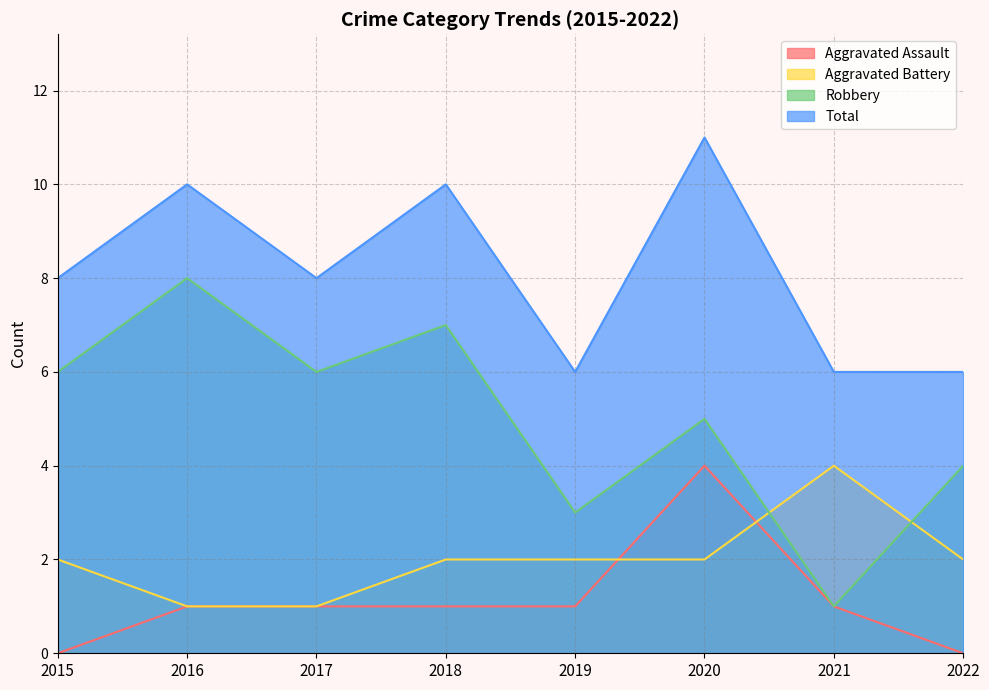

True or false: Aggravated Assault and Total cross at least once.

False